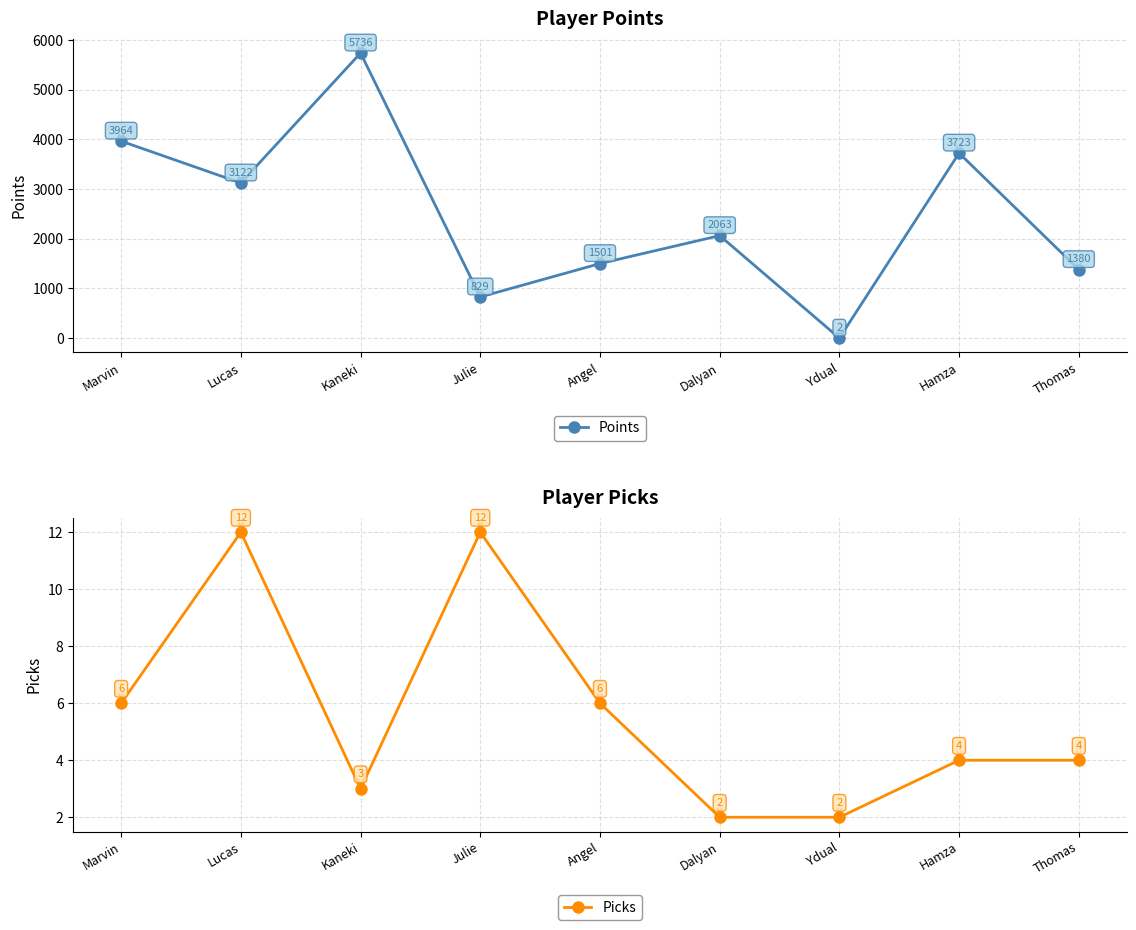

Between Lucas and Hamza, which series saw the biggest shift?

Points